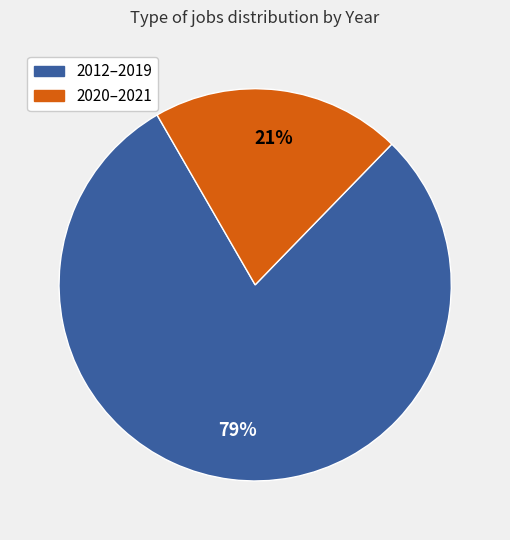

Is there any slice that represents more than half of the pie?

Yes